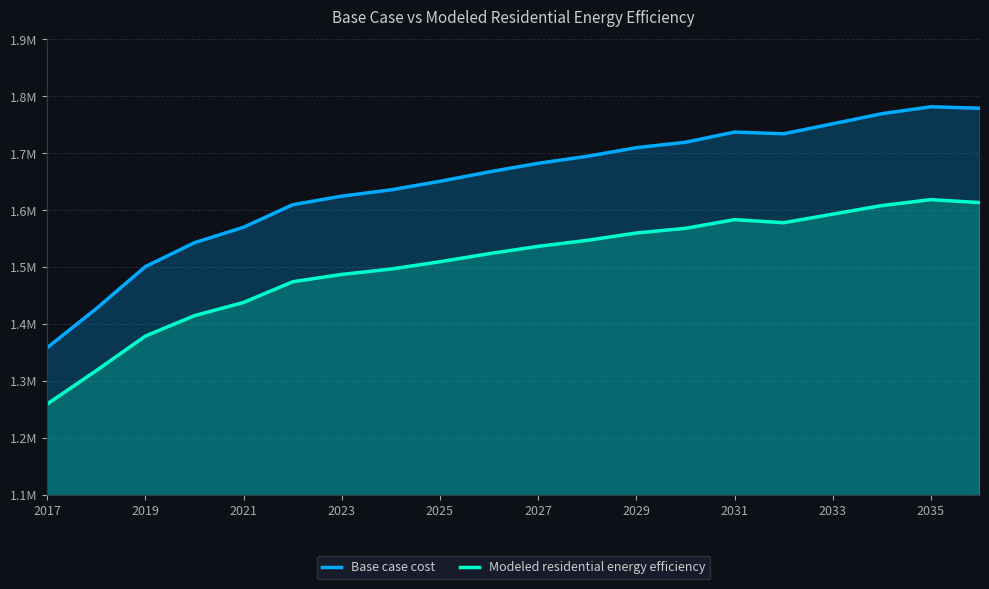

What is the maximum value shown in the chart?

1781760.0